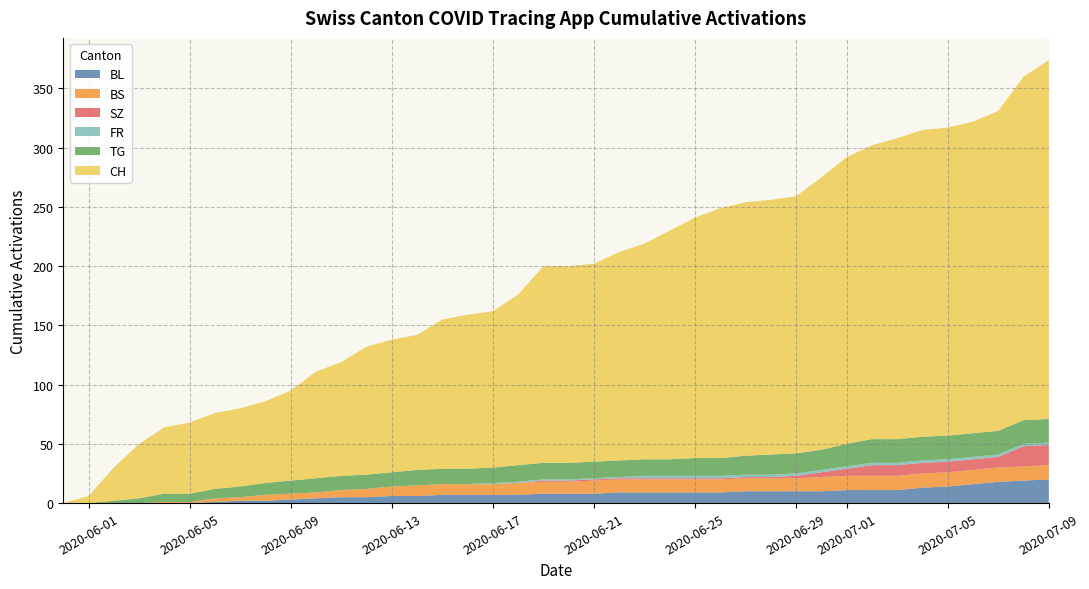

Does the chart have visible grid lines?

Yes